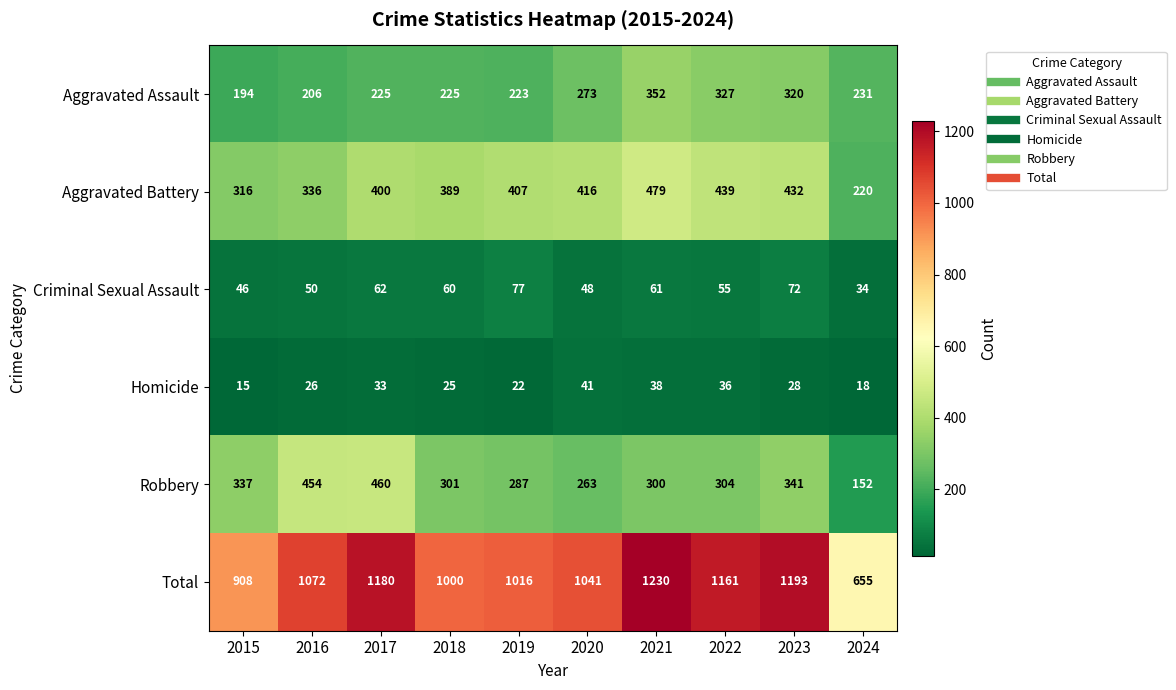

At how many categories does at least one series exceed 726?

9